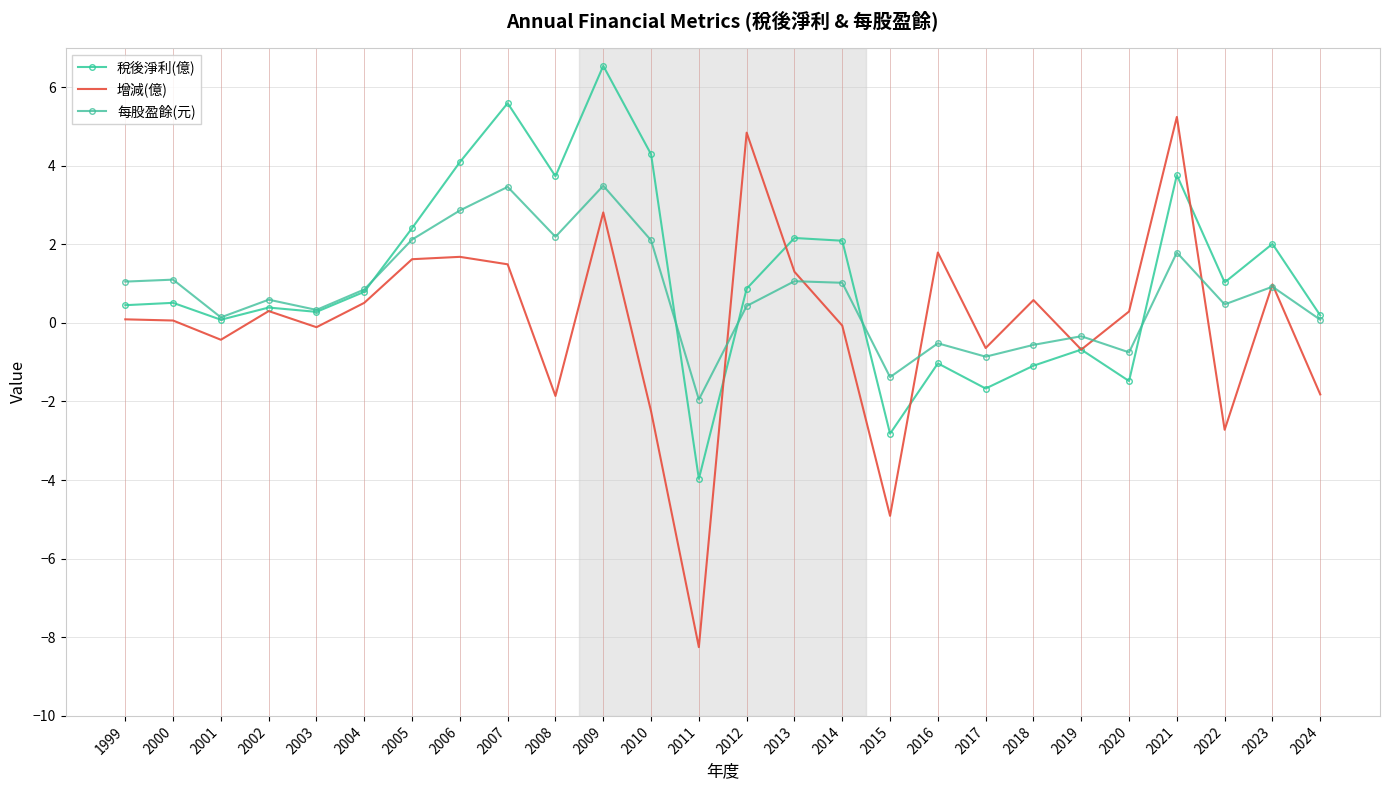

How many interior local peaks does the 增減(億) series have?

8